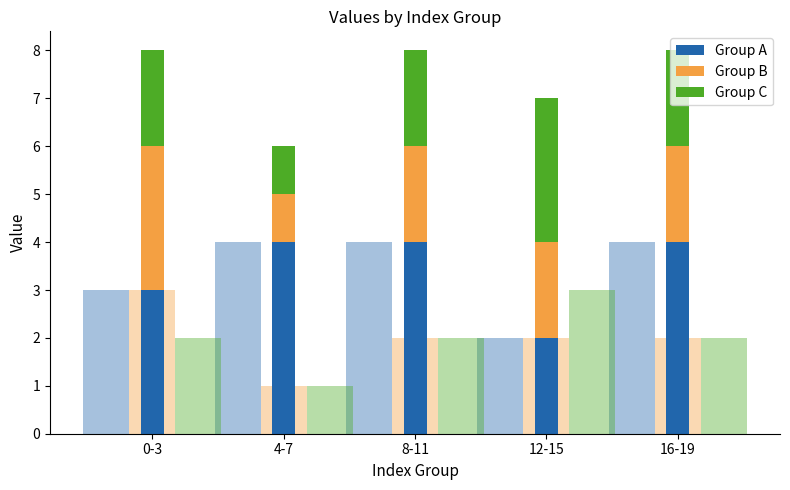

Between 8-11 and 16-19, which series saw the biggest shift?

Group A